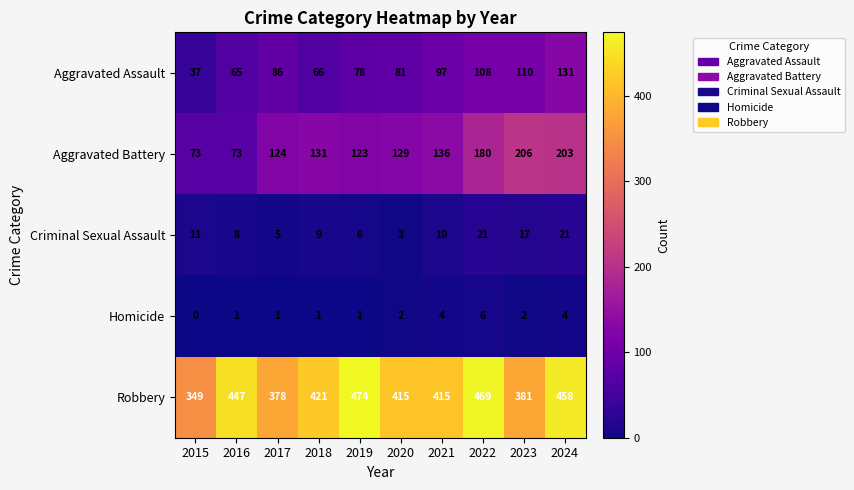

What is the maximum value shown in the chart?

474